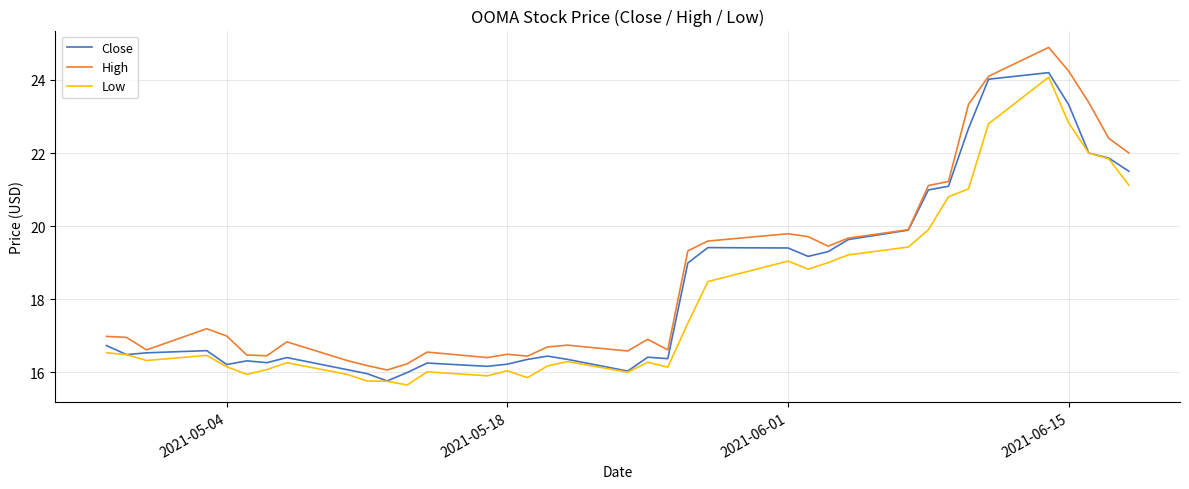

True or false: High and Low intersect in this chart.

False